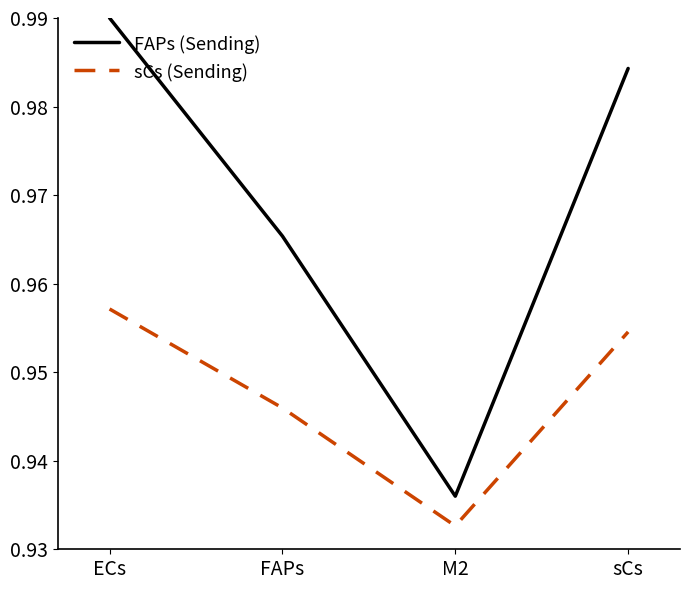

At which label is FAPs (Sending) closest to 0?

M2